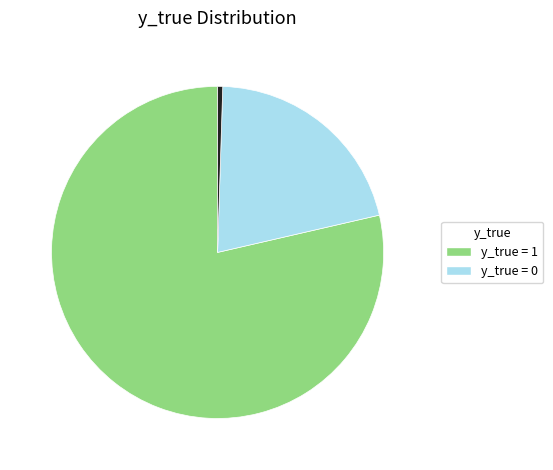

Does any single category account for the majority?

Yes